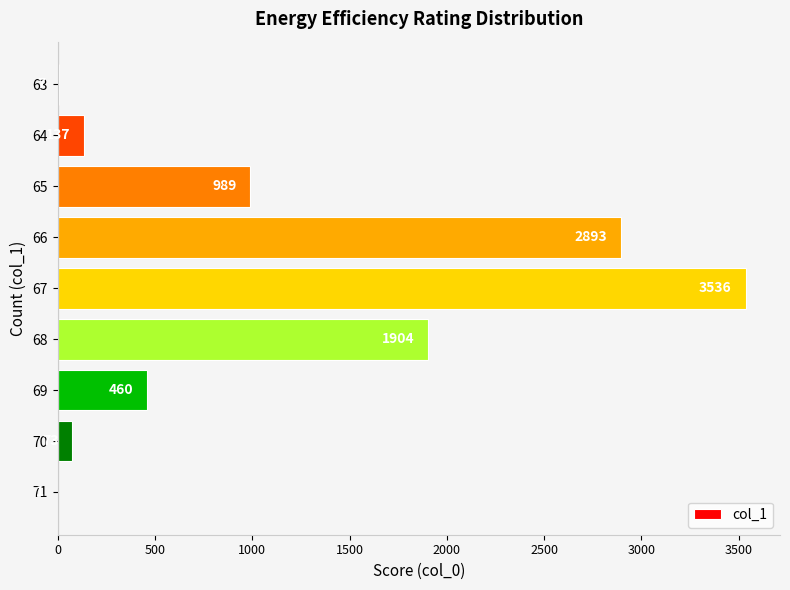

Between 71 and 70, which is larger?

70